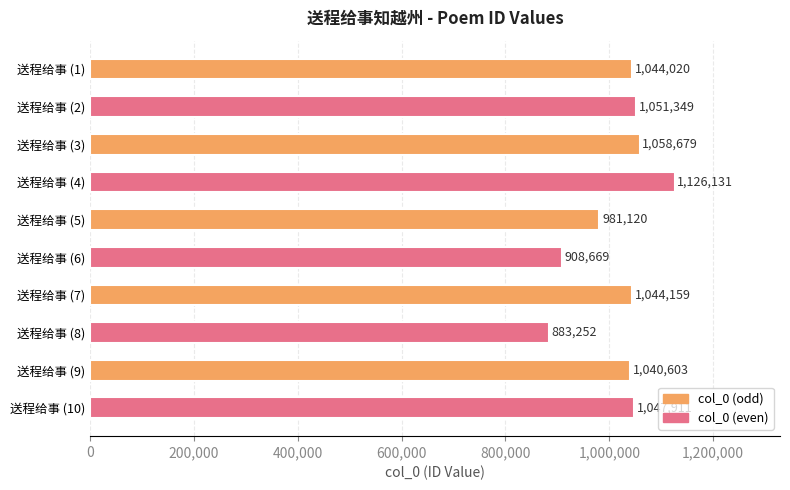

At which label is the value closest to 1004691?

送程给事 (5)